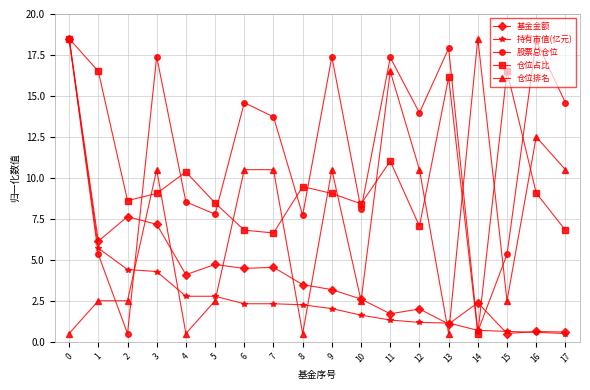

At how many categories does at least one series exceed 0?

18